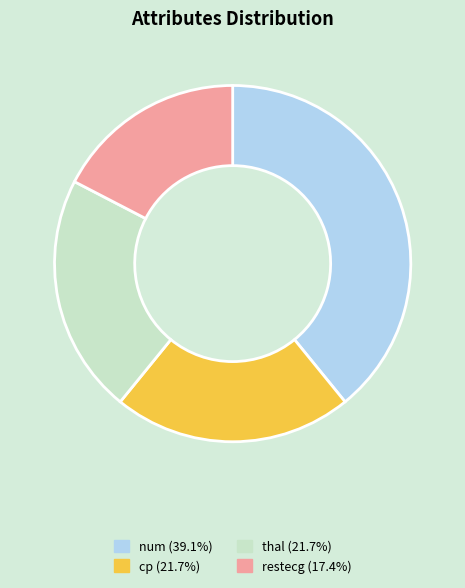

Do num and thal together represent more than half of the pie?

Yes